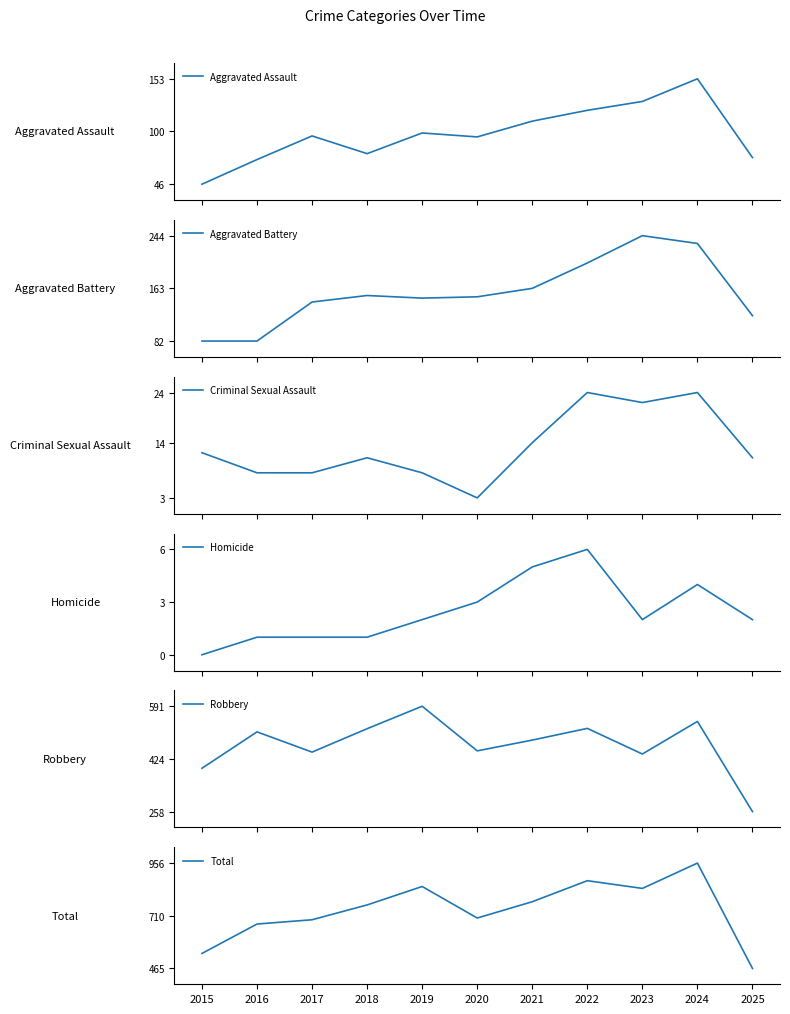

At which category is the sum across all series the highest?

2024